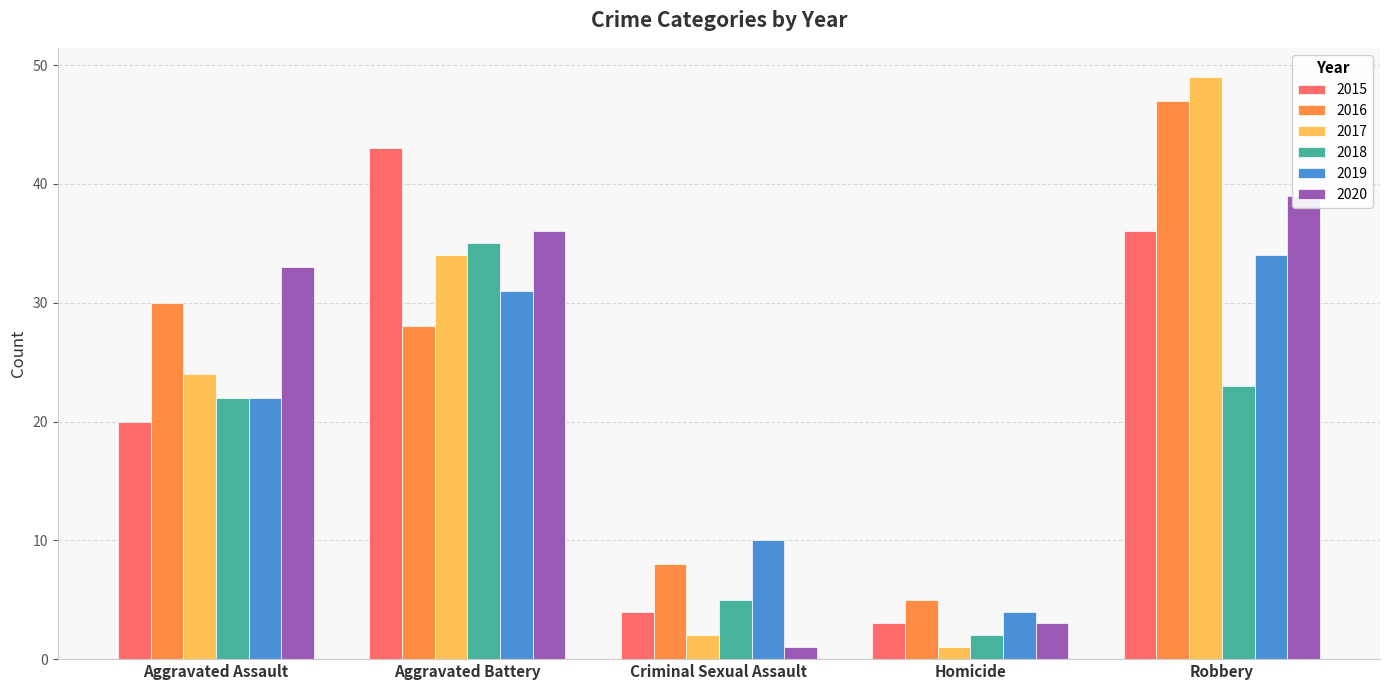

What is the difference between the maximum and second lowest values in the 2015 series?

39